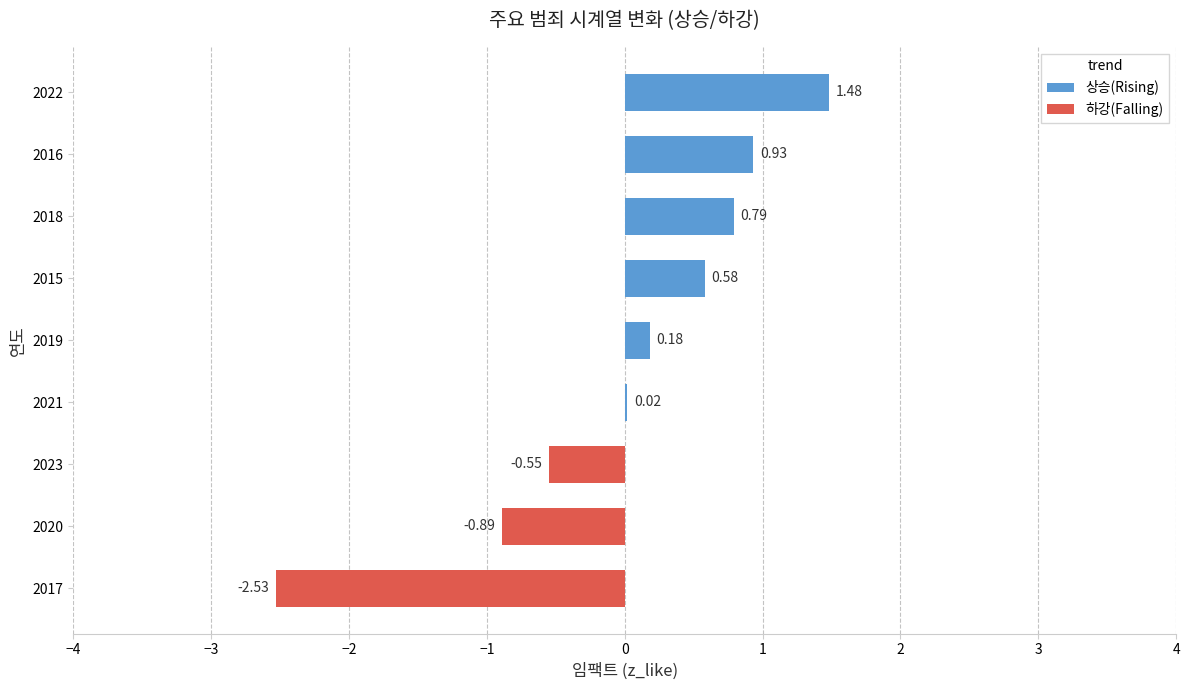

How many data points are above 0?

6